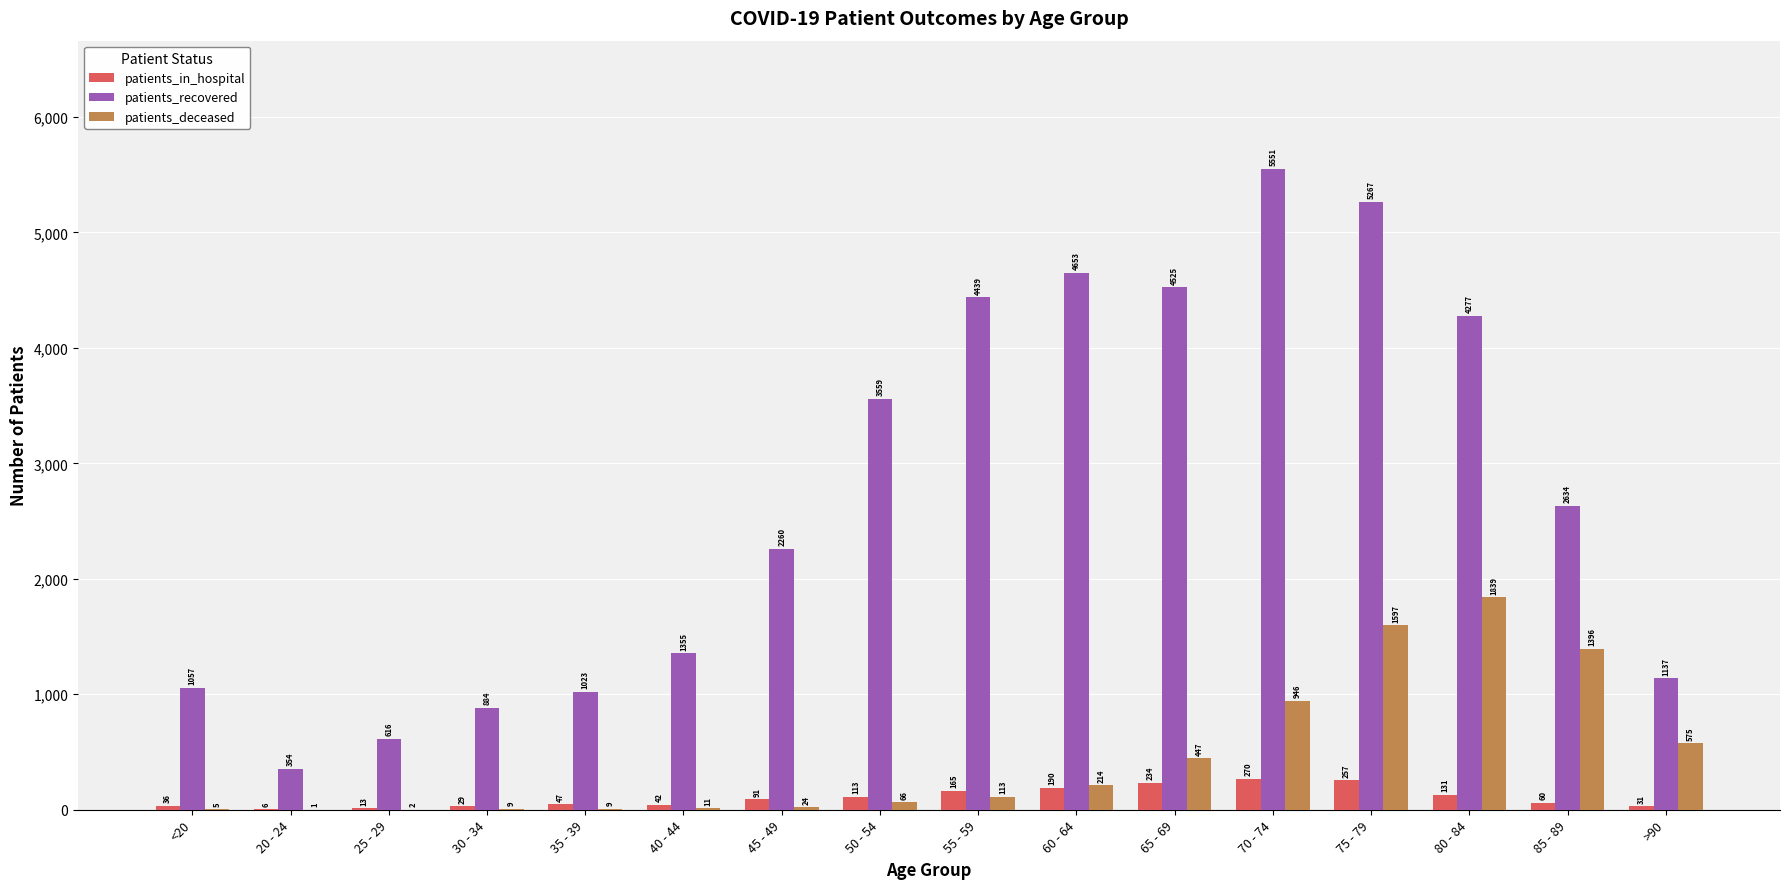

At which label does patients_in_hospital reach its peak?

70 - 74